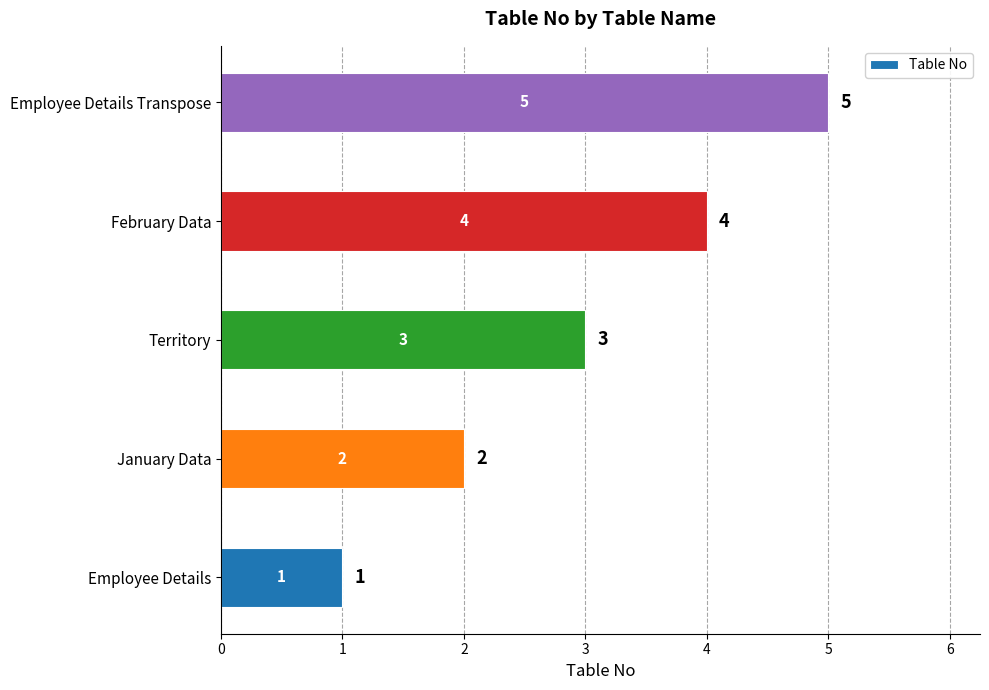

What is the maximum value shown in the chart?

5